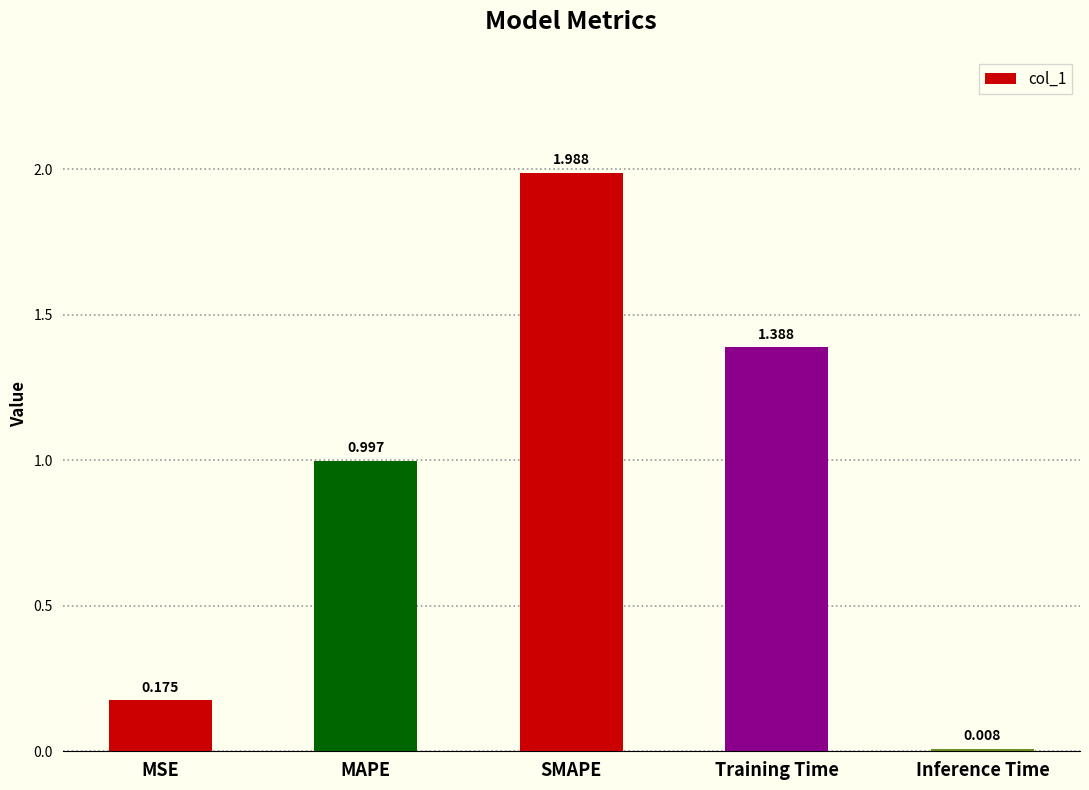

True or false: the data shows 1.6 at MAPE.

False